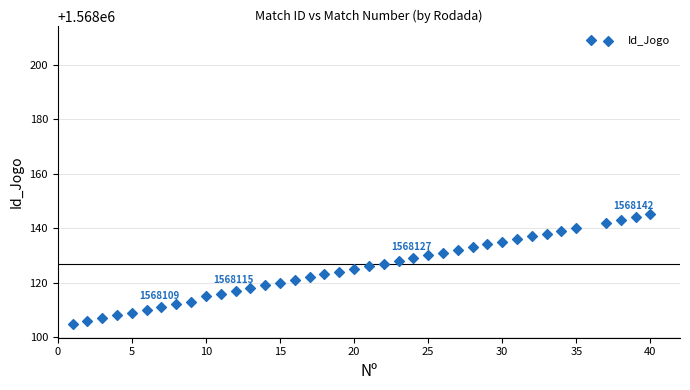

What is the range of Y values (max minus min)?

104